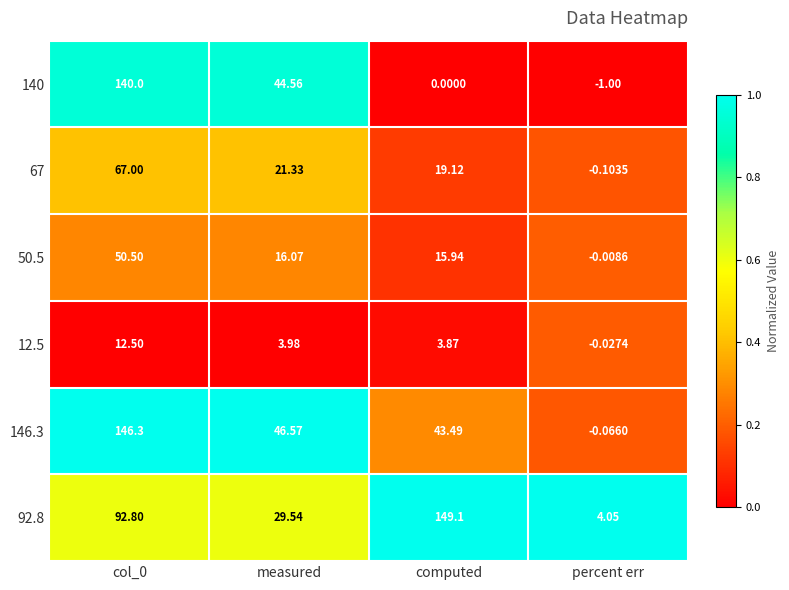

What is the total value across all series at computed?

231.5